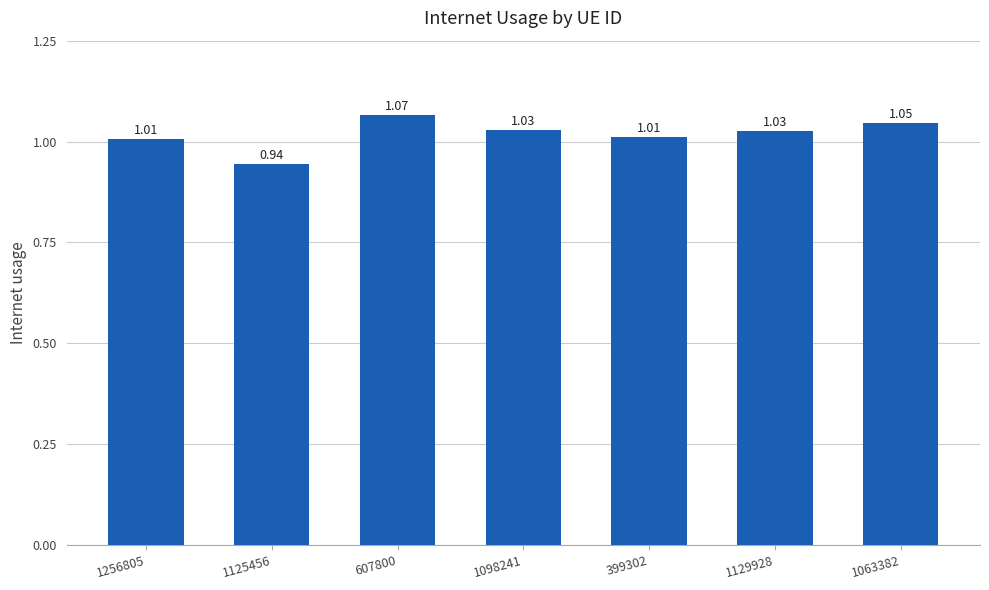

What is the label of the 6th bar from the right?

1125456